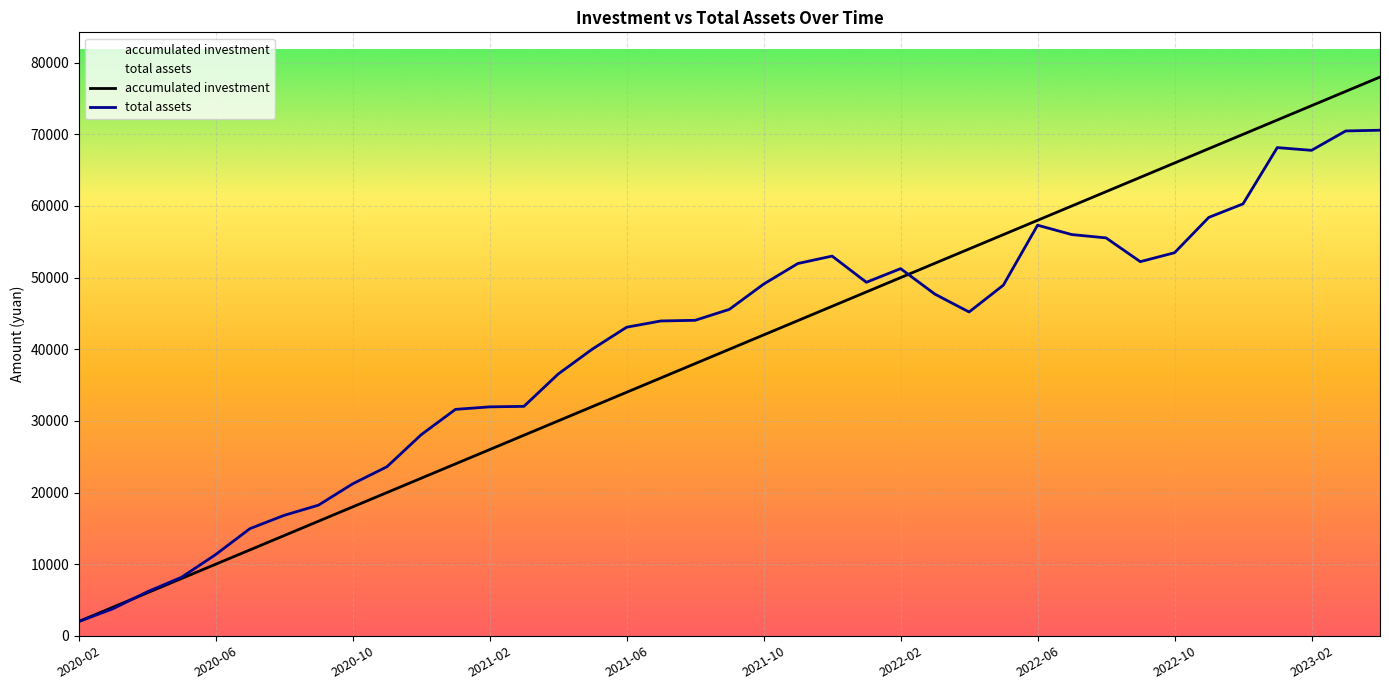

Which category has the lowest value in the total assets series?

2020-02